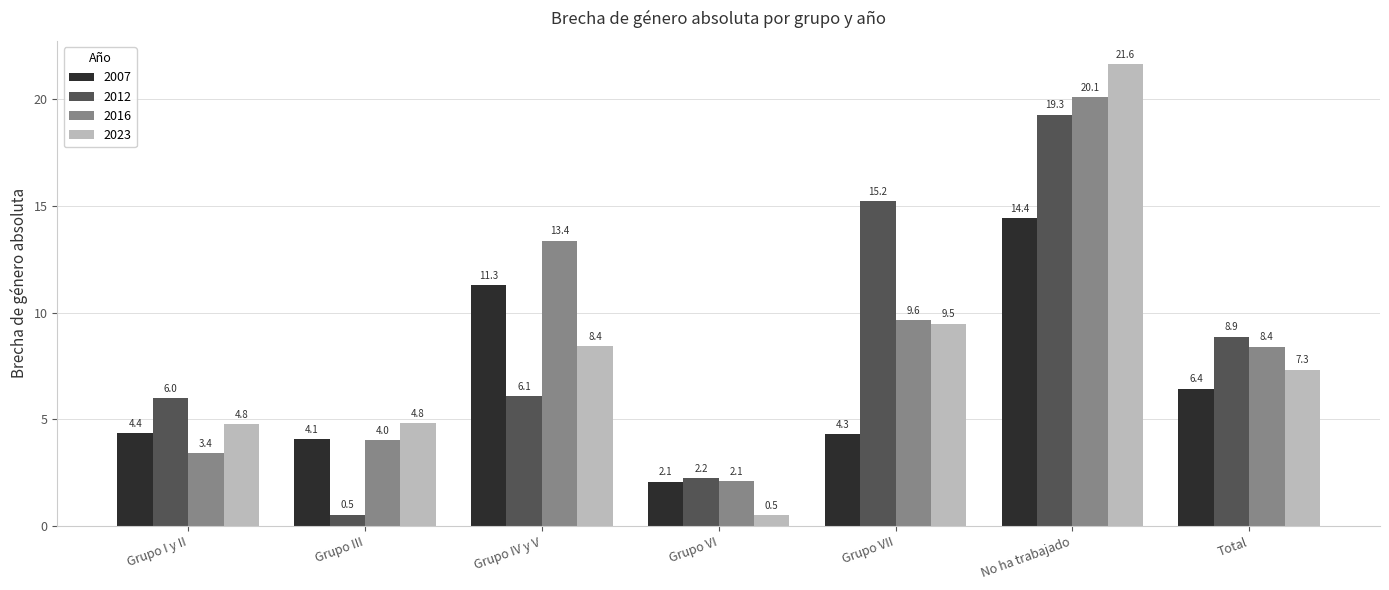

What is the sum of the 2007 values at Total and Grupo III?

10.5